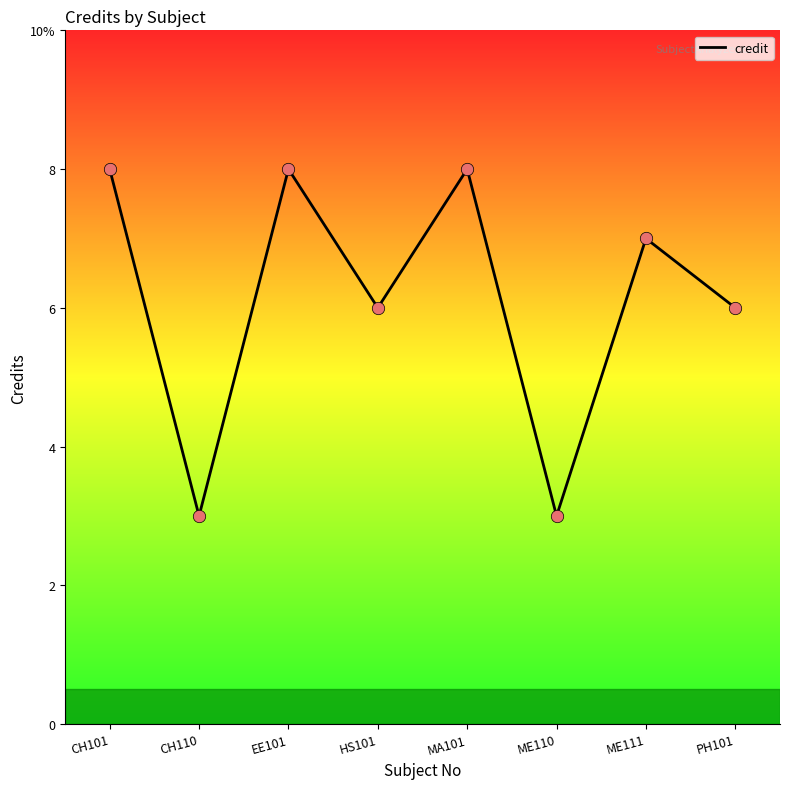

Does the chart have visible grid lines?

No